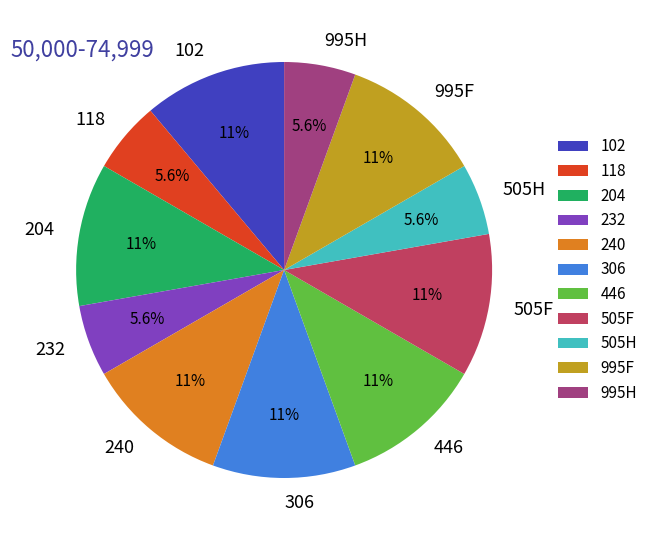

Does any single category account for the majority?

No